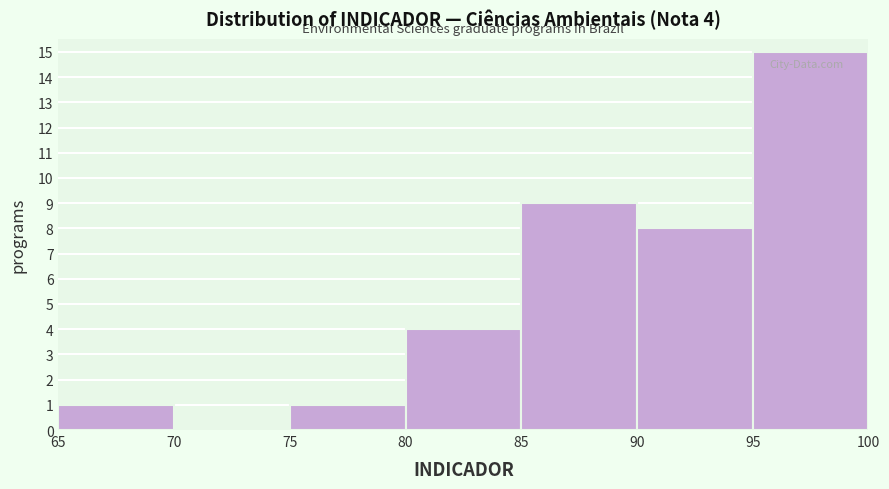

Which range on the x-axis has the tallest bar?

95 to 100